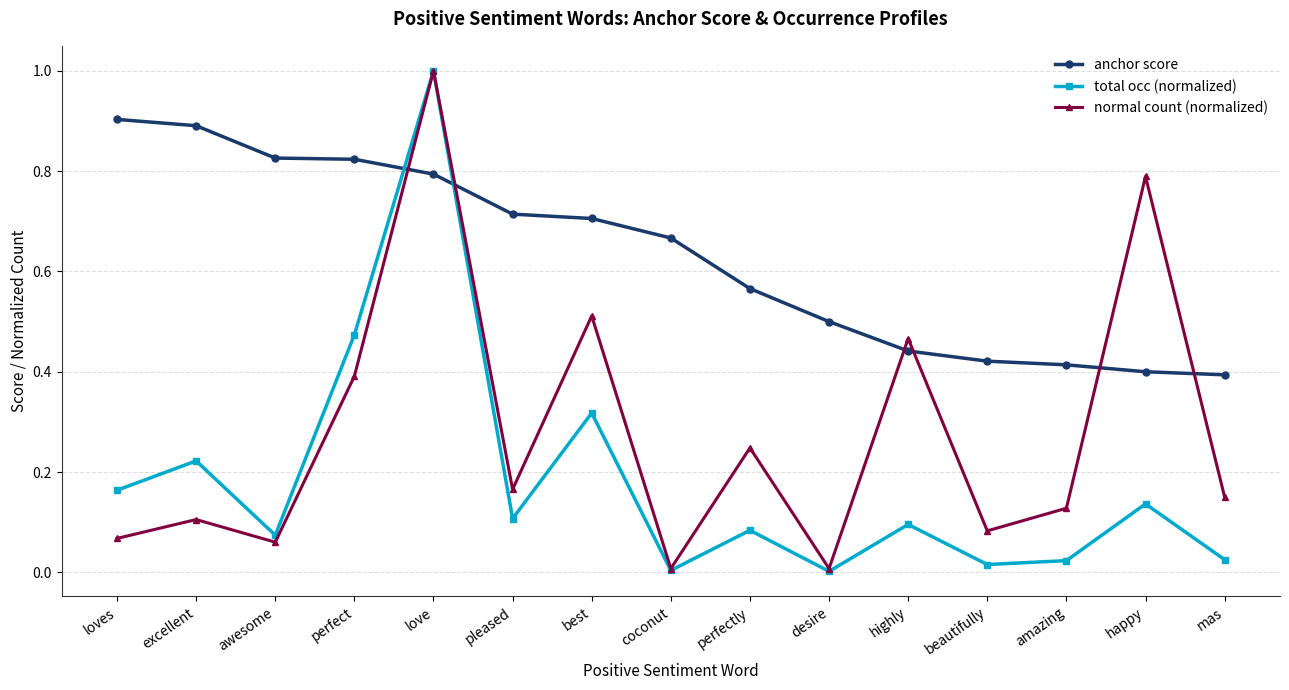

At which category is the sum across all series the highest?

love